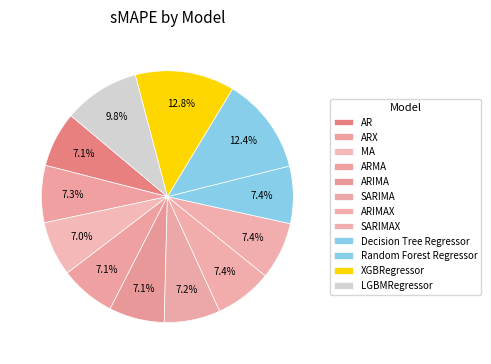

Which slice is the largest?

XGBRegressor